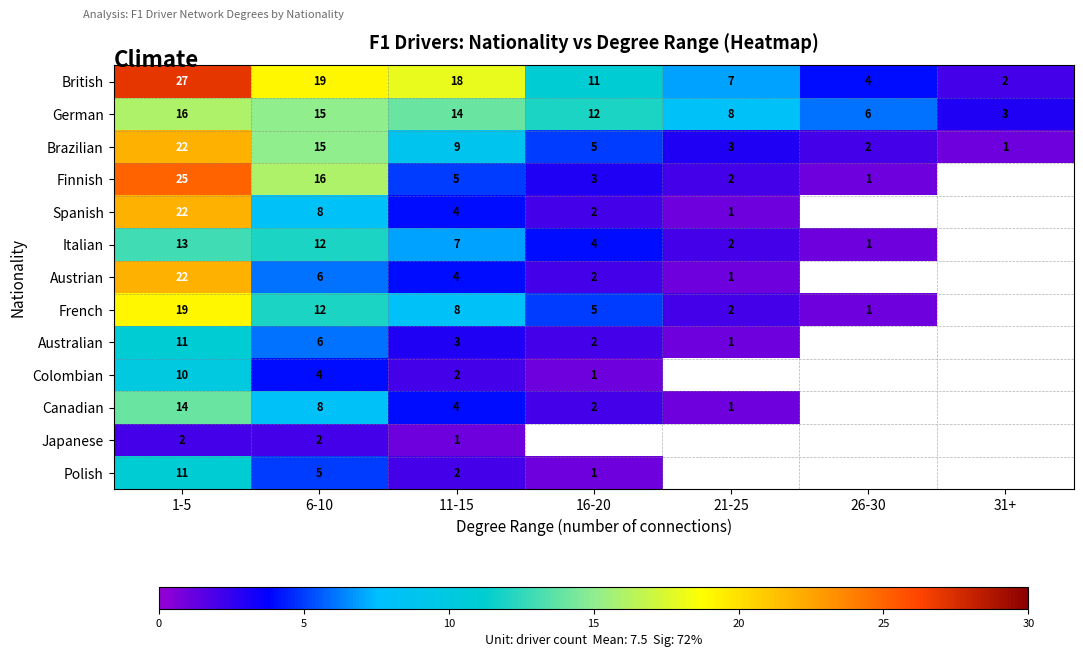

What is the total value across all series at 11-15?

81